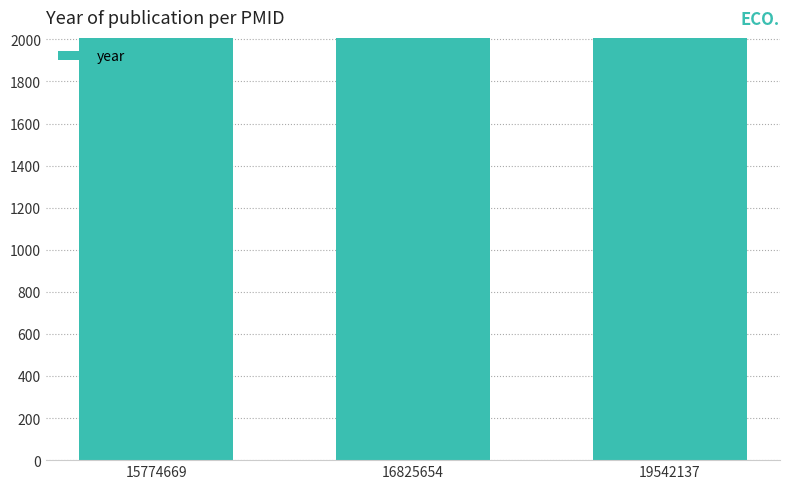

What is the value of the 1st bar from the left?

2005